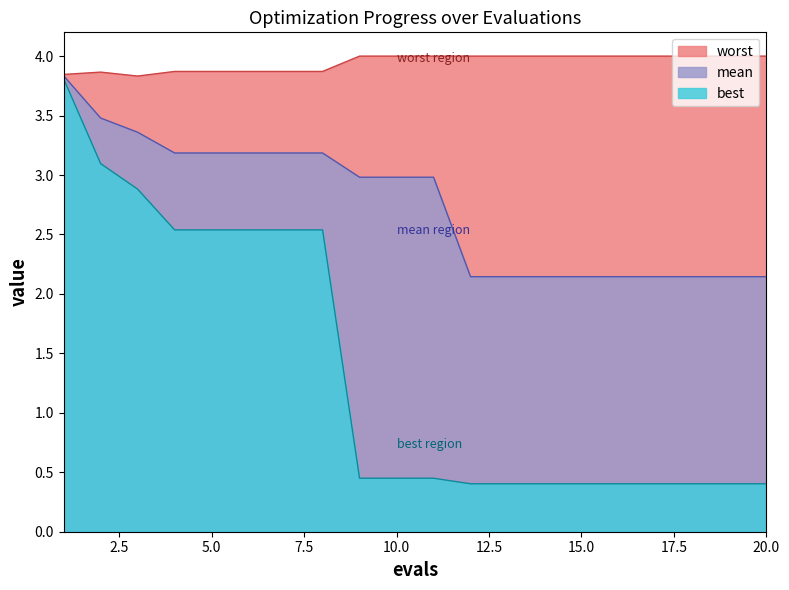

Reading left to right, extract all data points from this chart.

mean: 1=3.8	2=3.5	3=3.4	4=3.2	5=3.2	6=3.2	7=3.2	8=3.2	9=3.0	10=3.0	11=3.0	12=2.1	13=2.1	14=2.1	15=2.1	16=2.1	17=2.1	18=2.1	19=2.1	20=2.1
best: 1=3.8	2=3.1	3=2.9	4=2.5	5=2.5	6=2.5	7=2.5	8=2.5	9=0.4	10=0.4	11=0.4	12=0.4	13=0.4	14=0.4	15=0.4	16=0.4	17=0.4	18=0.4	19=0.4	20=0.4
worst: 1=3.8	2=3.9	3=3.8	4=3.9	5=3.9	6=3.9	7=3.9	8=3.9	9=4.0	10=4.0	11=4.0	12=4.0	13=4.0	14=4.0	15=4.0	16=4.0	17=4.0	18=4.0	19=4.0	20=4.0